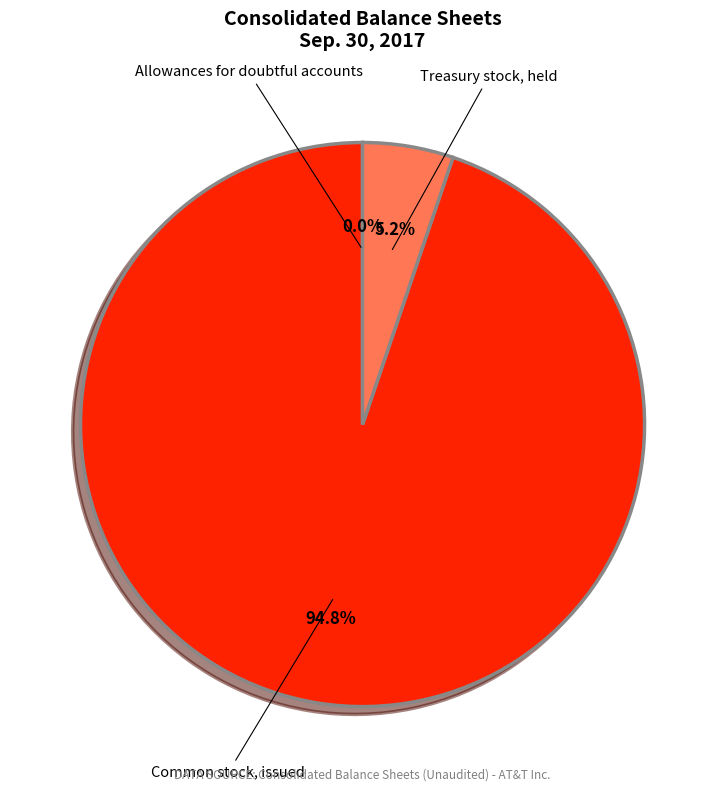

Is Common stock, issued the majority of the pie?

Yes